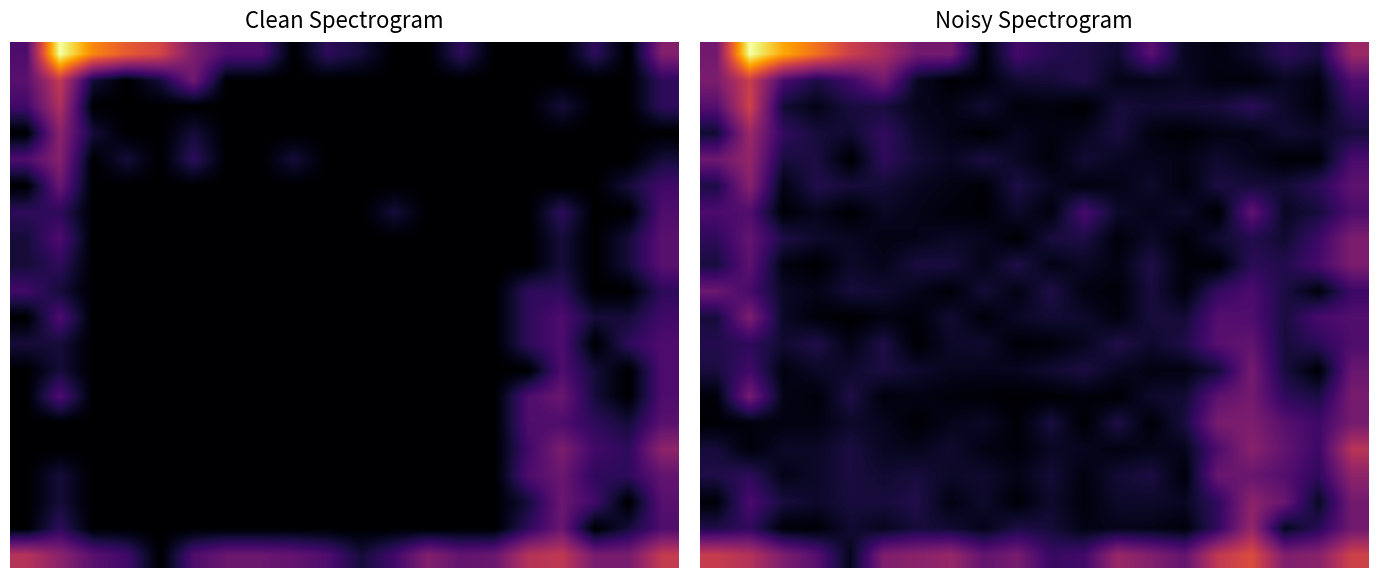

At how many categories does at least one series exceed 5?

3